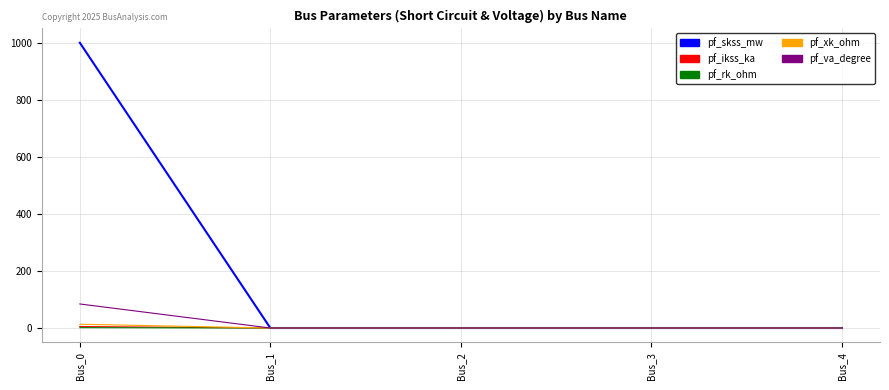

At which category is the sum across all series the highest?

Bus_0